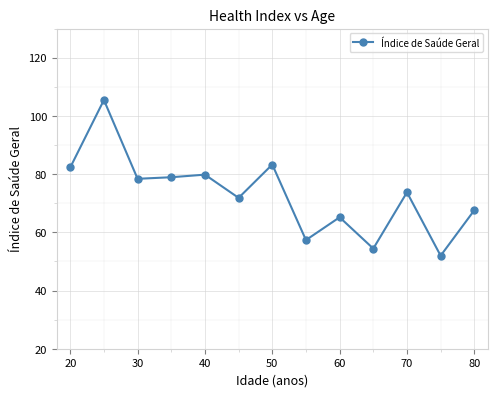

What is the value of the 2nd point from the left?

105.5